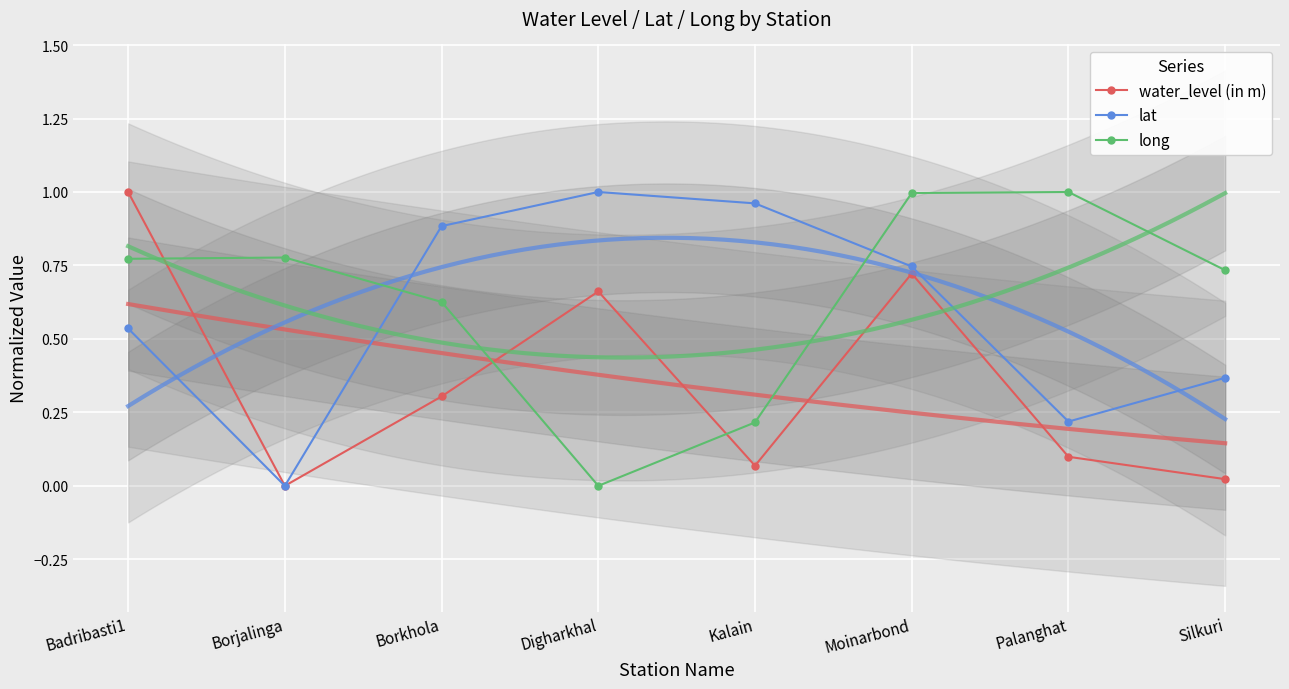

What is the label of the 4th point from the right?

Kalain